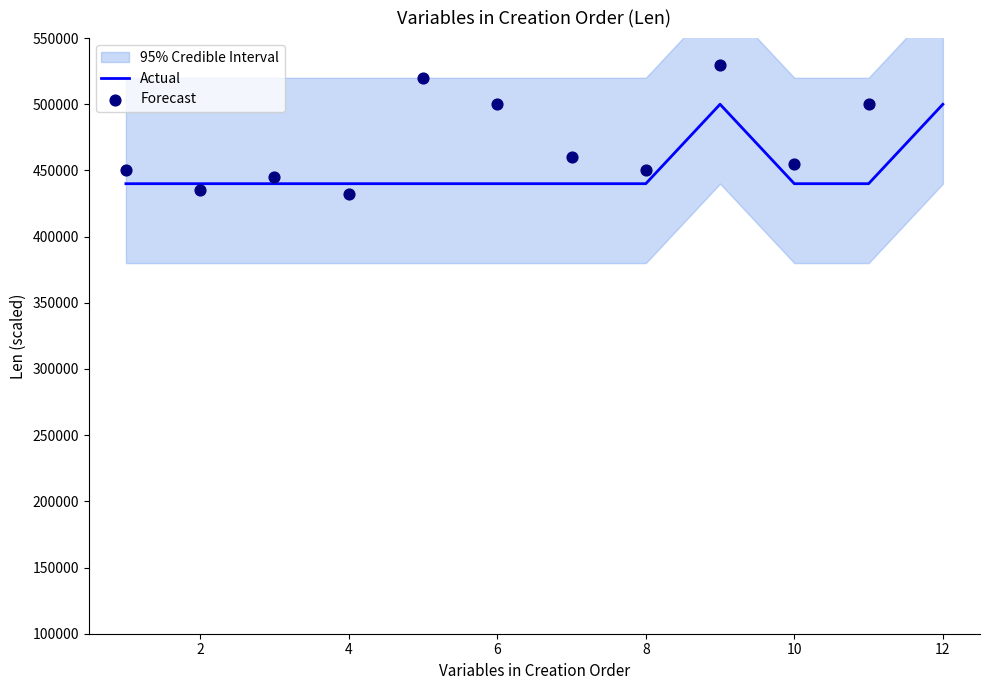

What is the highest value of the Actual series?

500000